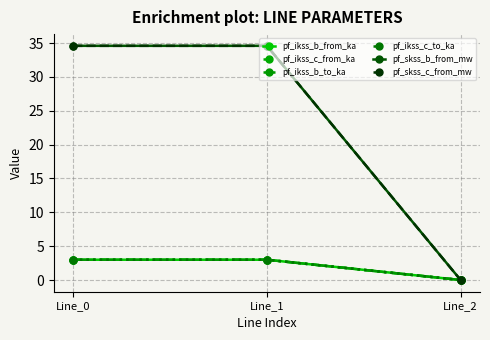

Reading left to right, list all the values displayed in this chart.

pf_ikss_b_from_ka: Line_0=3.0	Line_1=3.0	Line_2=0.0
pf_ikss_c_from_ka: Line_0=3.0	Line_1=3.0	Line_2=0.0
pf_ikss_b_to_ka: Line_0=3.0	Line_1=3.0	Line_2=0.0
pf_ikss_c_to_ka: Line_0=3.0	Line_1=3.0	Line_2=0.0
pf_skss_b_from_mw: Line_0=34.6	Line_1=34.6	Line_2=0.0
pf_skss_c_from_mw: Line_0=34.6	Line_1=34.6	Line_2=0.0